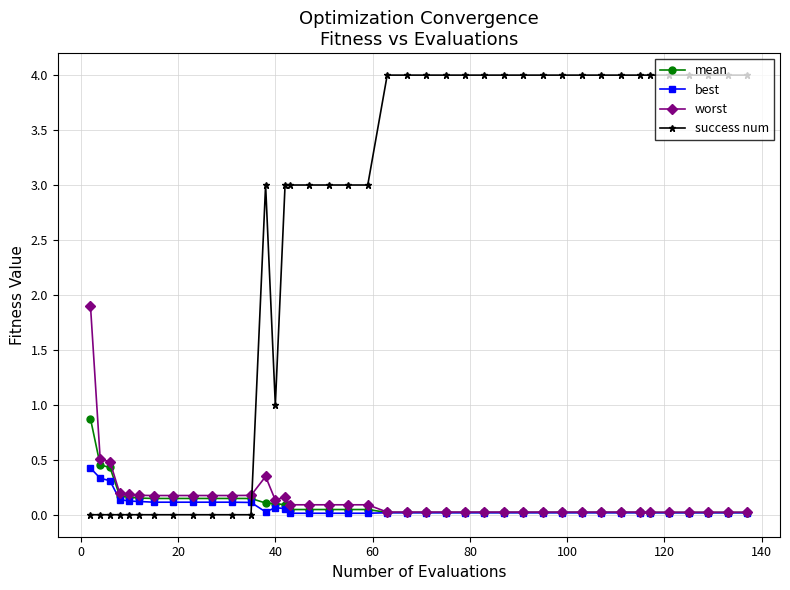

How many intersections are there between success num and best?

1